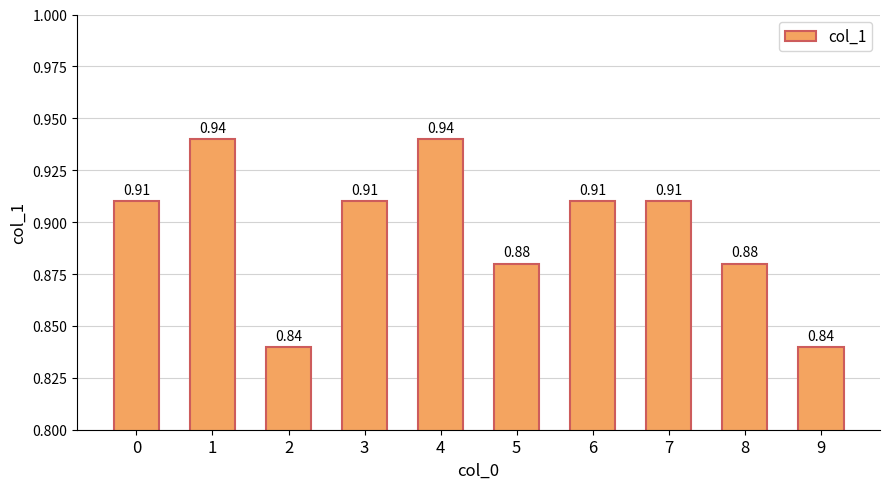

What is the sum of all values?

9.0